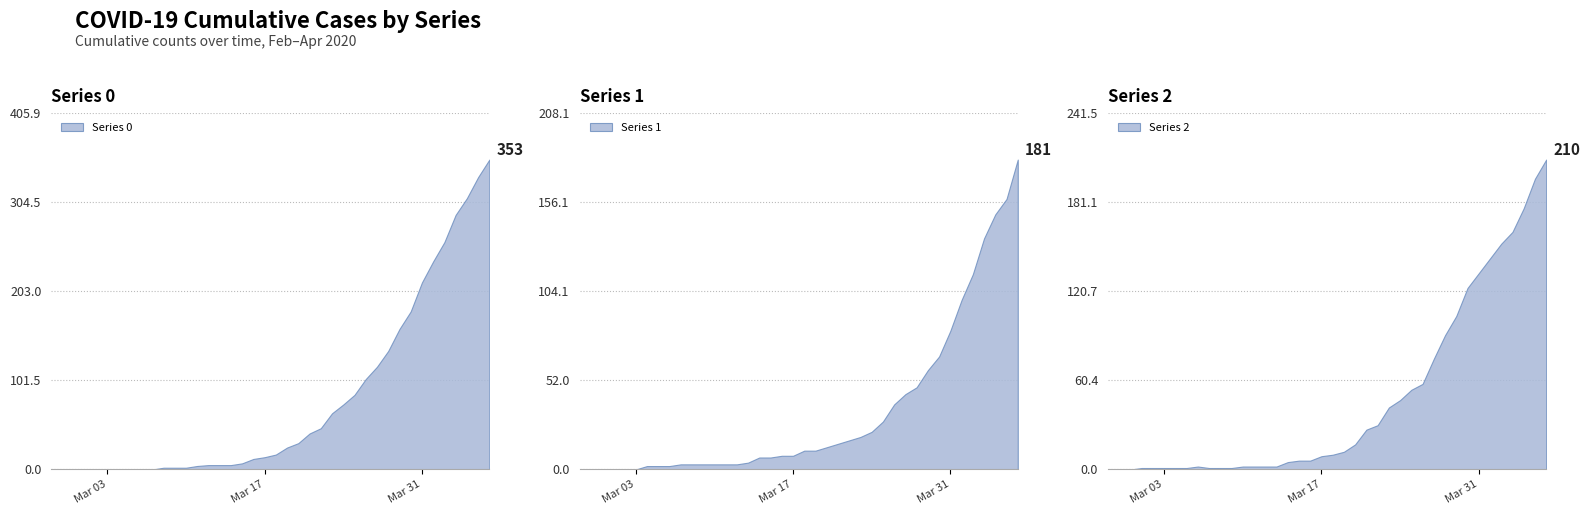

The Series 0 series shows 327 at Mar 31. True or false?

False